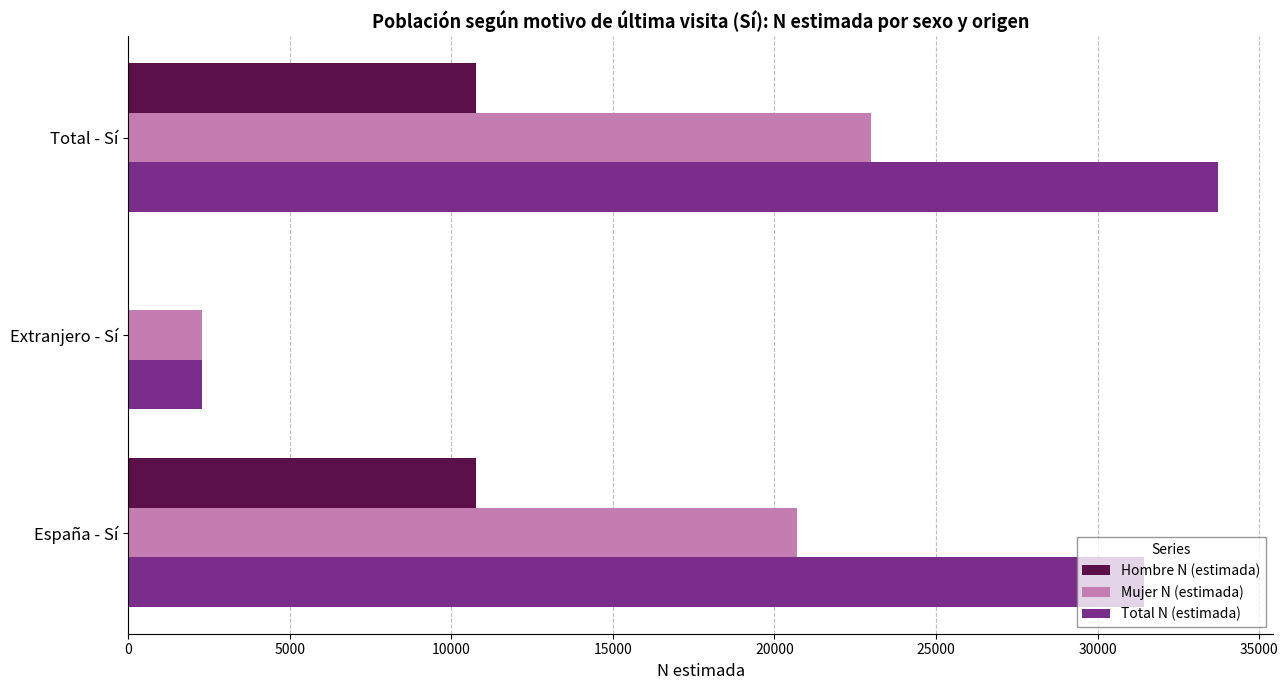

What is the total value across all series at España - Sí?

62892